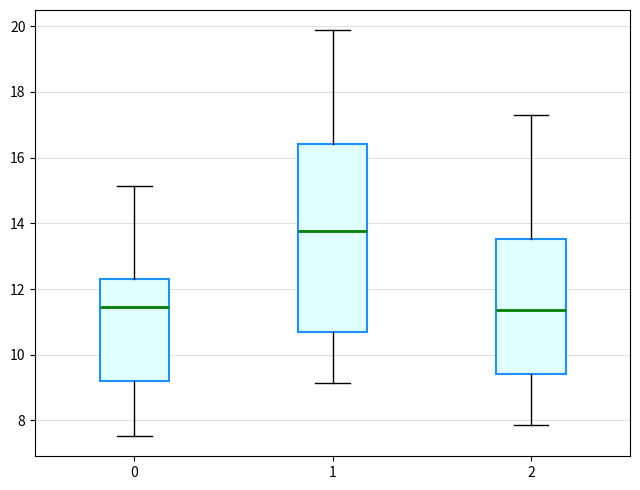

Reading left to right, transcribe this box plot: for each box, give where its median line is, the range the box spans, and where its two whiskers end, as read against the y-axis. The values are not printed on the chart, so give them approximately, as read against the axis.

0: median 11.4, box 9.2 to 12.4, whiskers 7.6 to 15.2
1: median 13.8, box 10.6 to 16.4, whiskers 9.2 to 19.8
2: median 11.4, box 9.4 to 13.6, whiskers 7.8 to 17.2